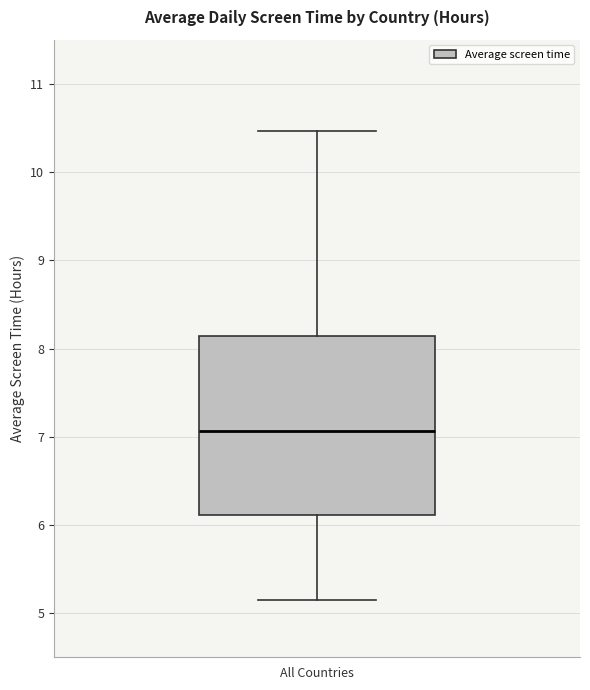

Transcribe this box plot: give where the median line is, the range the box spans, and where the two whiskers end, as read against the y-axis. The values are not printed on the chart, so give them approximately, as read against the axis.

median 7.1, box 6.1 to 8.1, whiskers 5.2 to 10.5